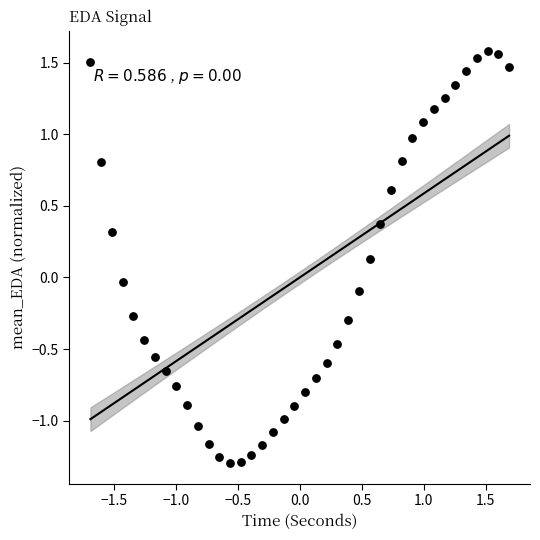

What is the range of Y values (max minus min)?

2.9